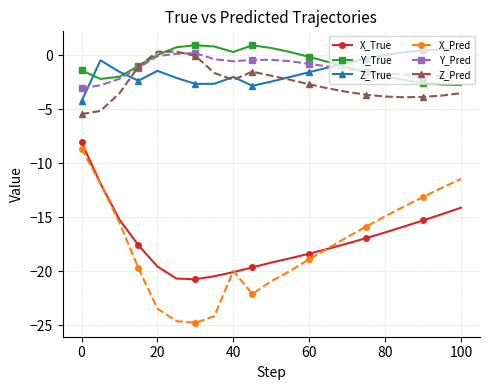

How many interior local valleys does the X_Pred series have?

2